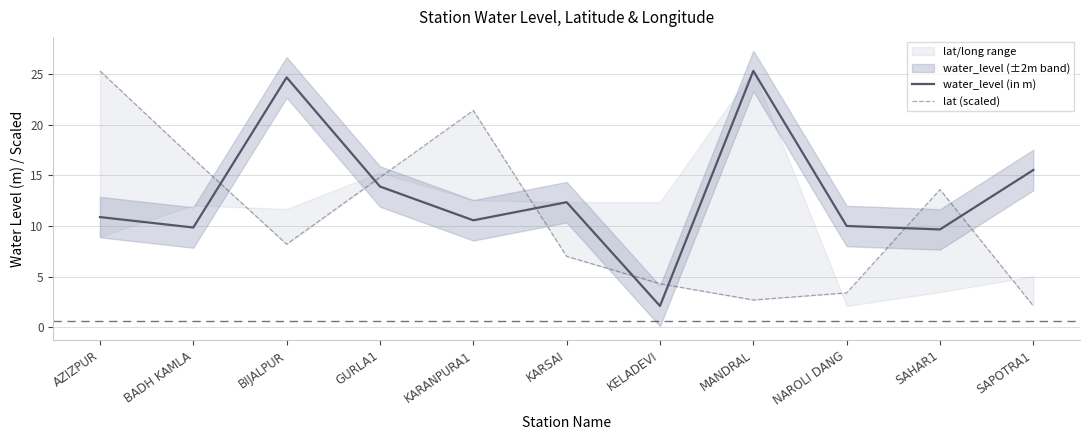

At KARANPURA1, list the series in order from smallest to largest.

water_level (in m), lat (scaled)